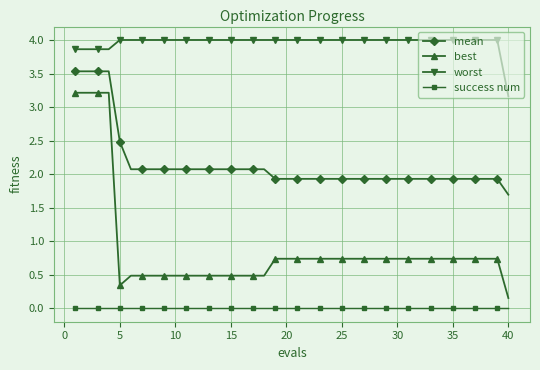

Which series has the largest total across all categories?

worst